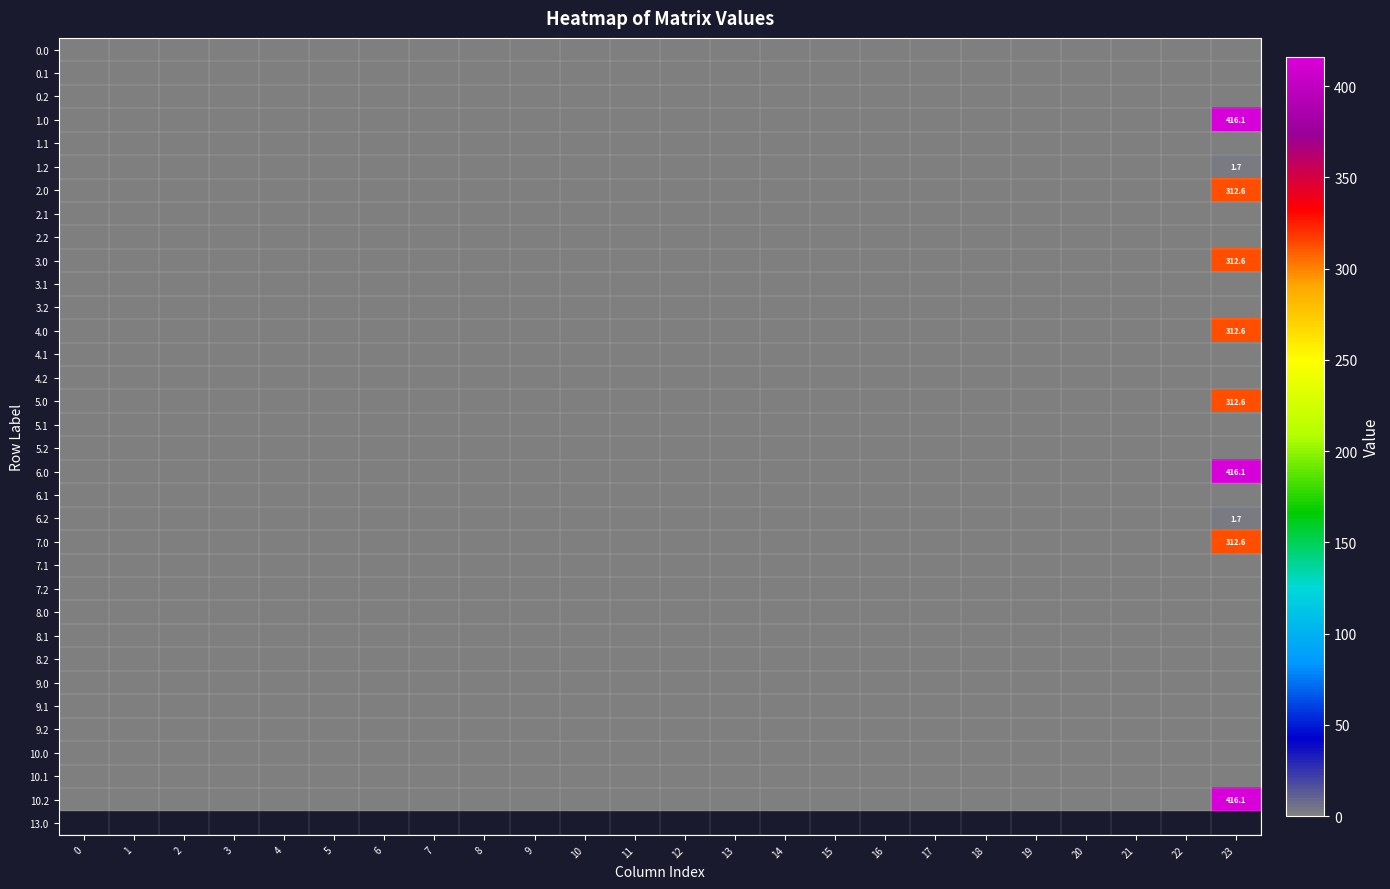

Which category has the highest value across all series?

23